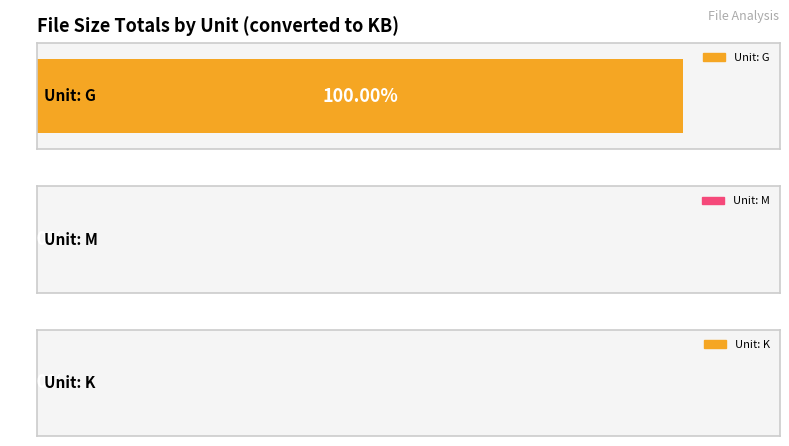

What is the sum of all values?

1629.9